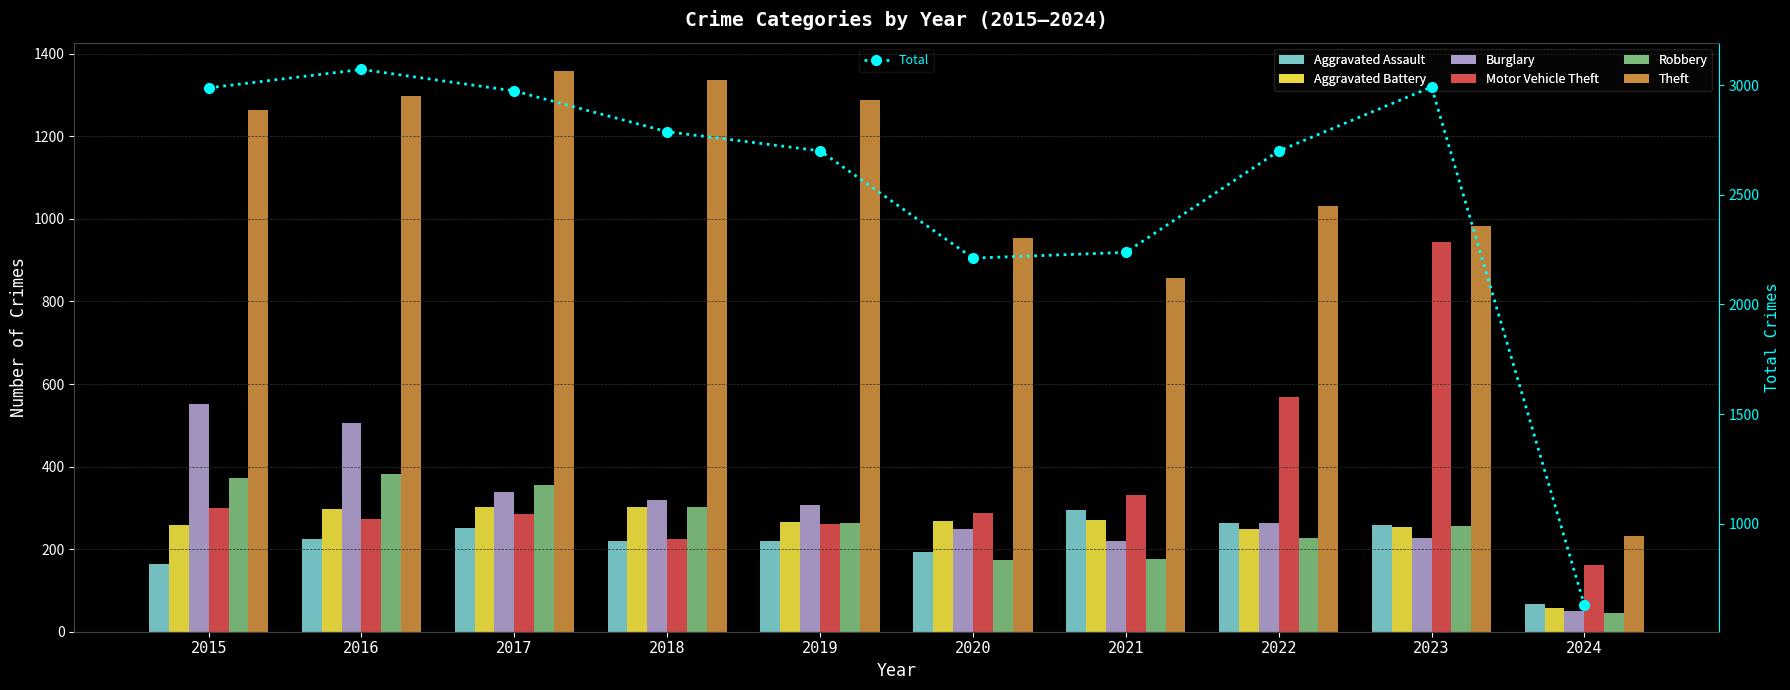

Where is Burglary nearest to the value 300?

2019